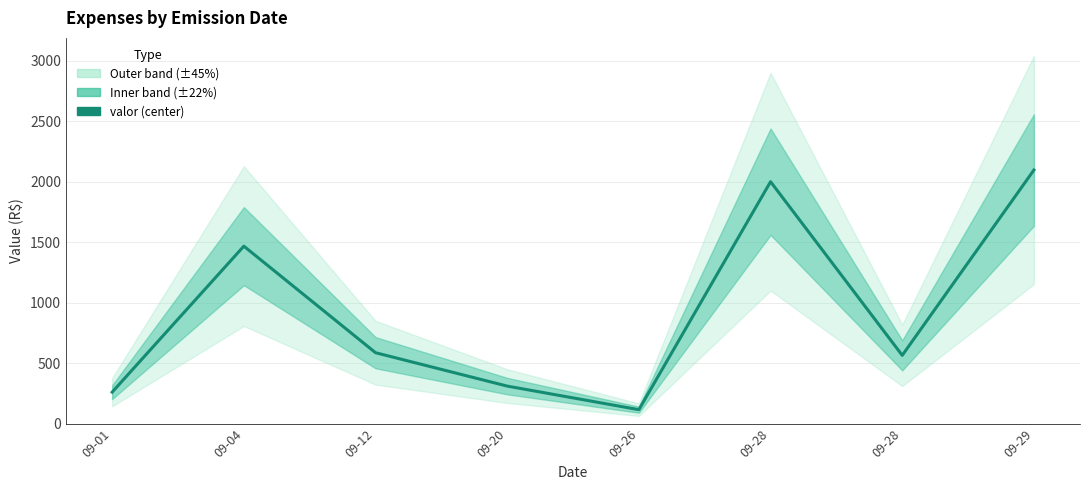

Reading left to right, what are all the values shown in this chart?

260.0	1467.0	586.0	310.0	115.0	2000.0	564.2	2096.6